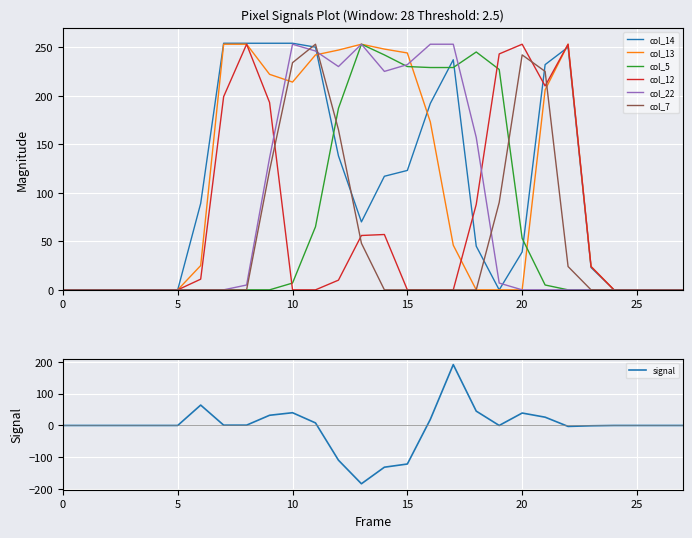

Is it true that col_14 equals 70 at 8?

False